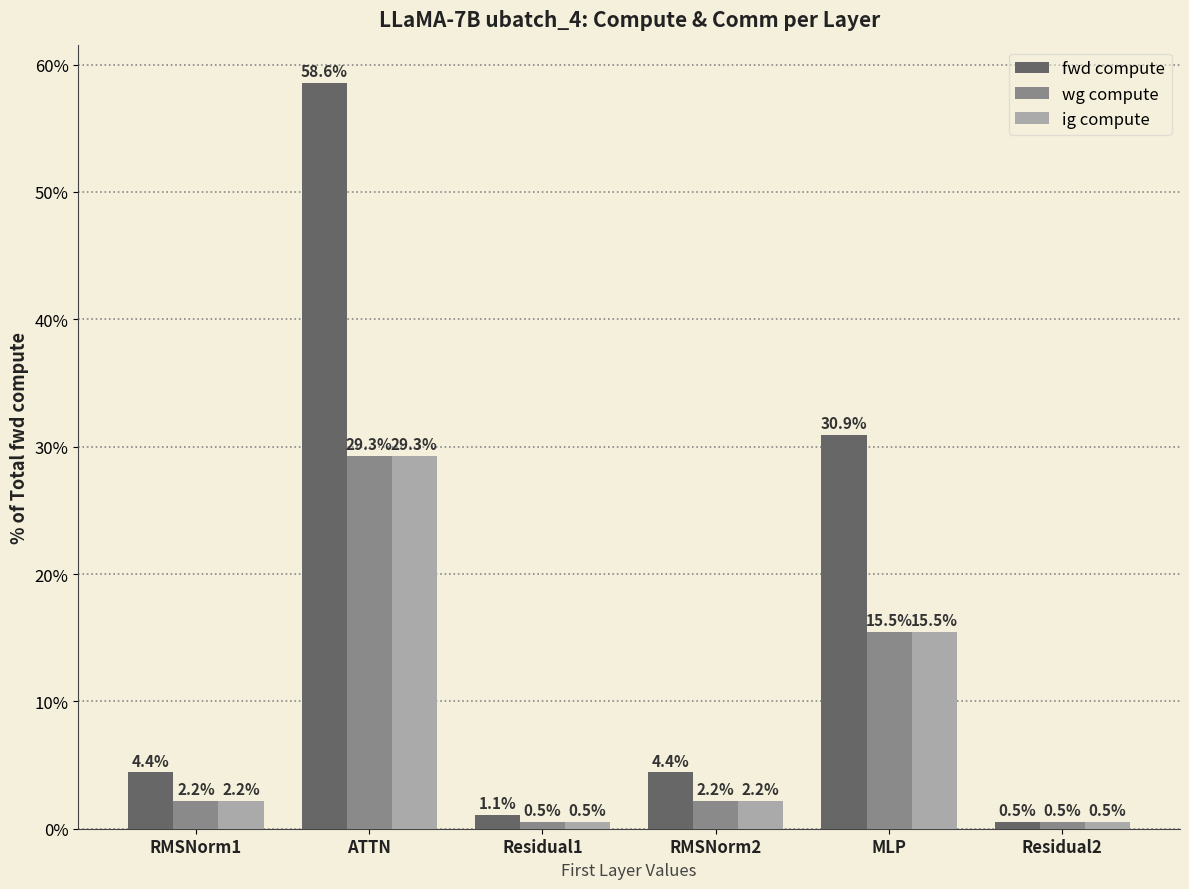

Reading left to right, transcribe all the data shown in this chart.

fwd compute: 4.4	58.6	1.1	4.4	30.9	0.5
wg compute: 2.2	29.3	0.5	2.2	15.5	0.5
ig compute: 2.2	29.3	0.5	2.2	15.5	0.5